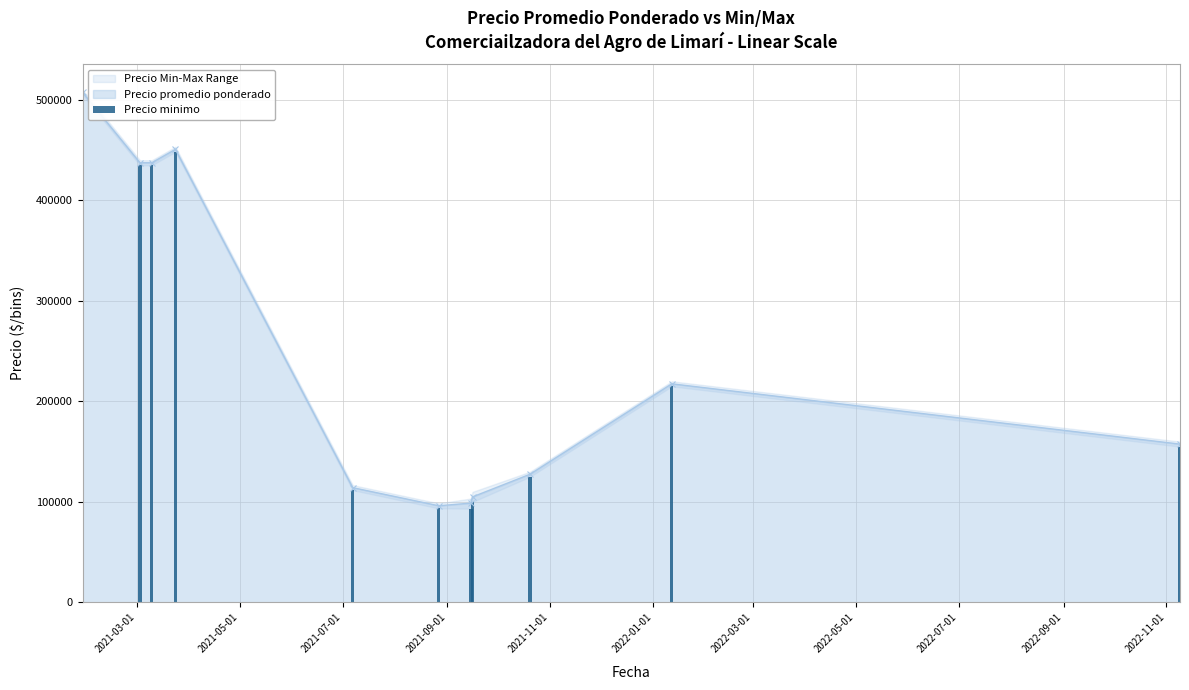

What is the value of the Precio promedio ponderado point at the 2nd from the left?

437500.0